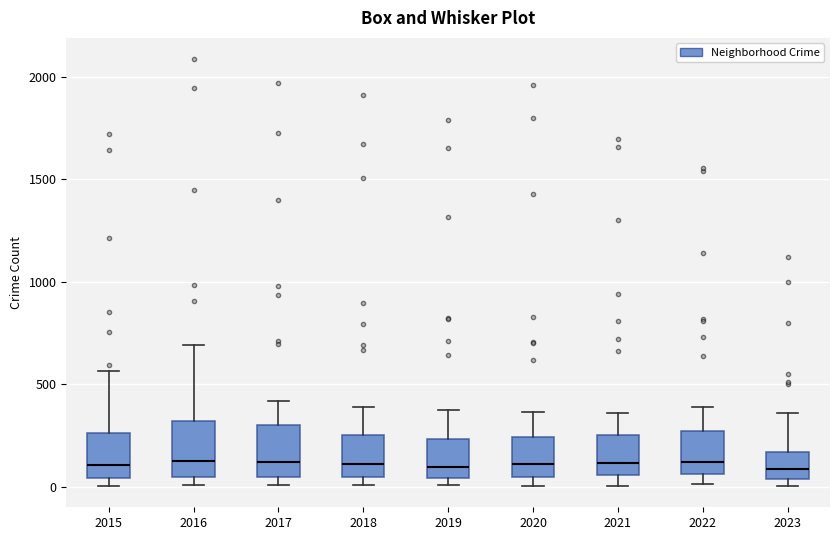

Reading left to right, read every box against the y-axis: the position of its median line, the range the box covers, and the ends of its whiskers. The values are not printed on the chart, so give them approximately, as read against the axis.

2015: median 100, box 50 to 250, whiskers 0 to 550
2016: median 150, box 50 to 300, whiskers 0 to 700
2017: median 100, box 50 to 300, whiskers 0 to 400
2018: median 100, box 50 to 250, whiskers 0 to 400
2019: median 100, box 50 to 250, whiskers 0 to 400
2020: median 100, box 50 to 250, whiskers 0 to 350
2021: median 100, box 50 to 250, whiskers 0 to 350
2022: median 100, box 50 to 250, whiskers 0 to 400
2023: median 100, box 50 to 150, whiskers 0 to 350